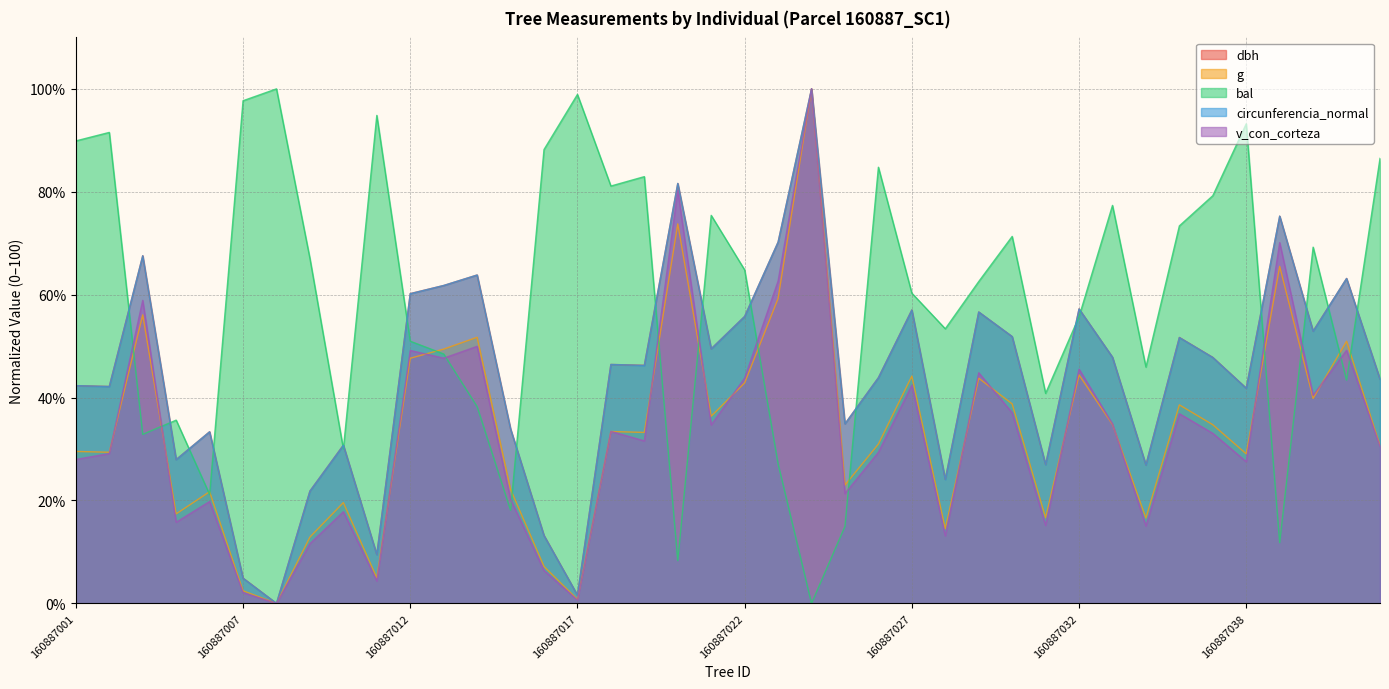

How many data points does each series have?

40